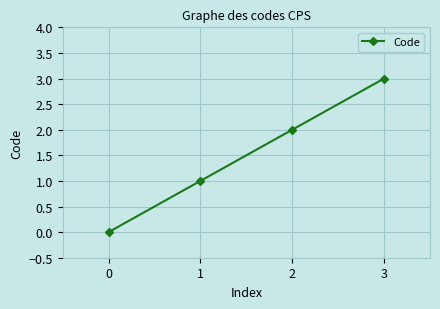

Between 3 and 0, which is larger?

3